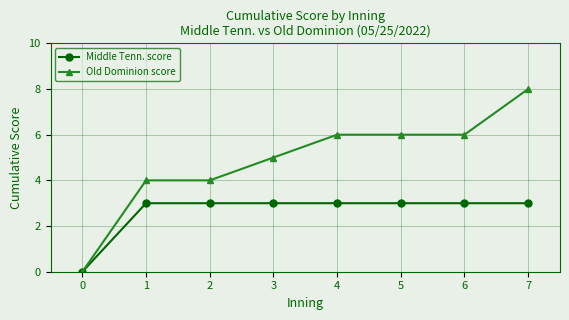

What is the sum of all Middle Tenn. score values?

21